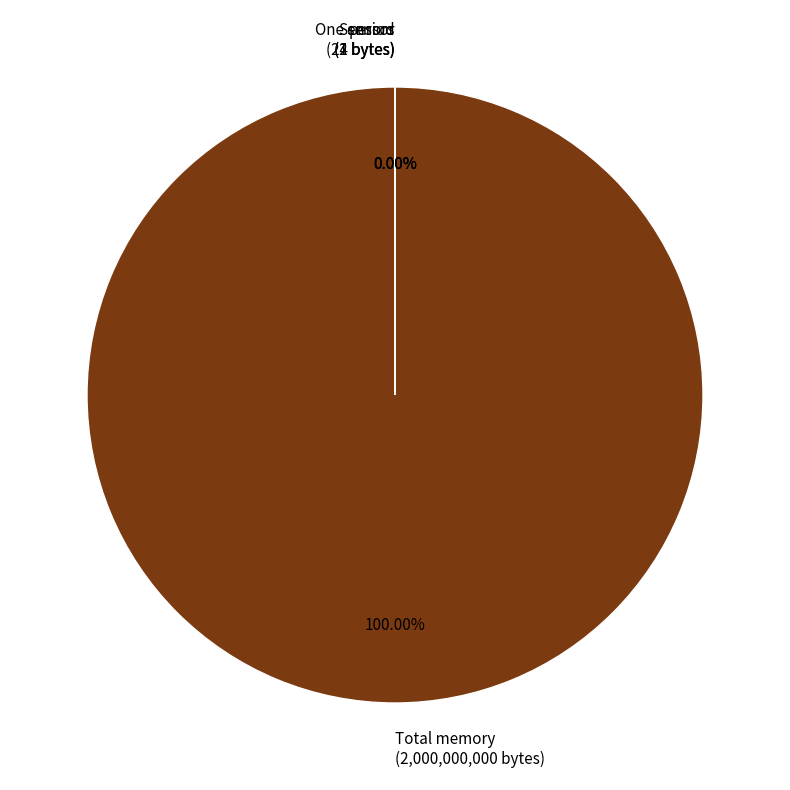

What is the largest slice in the pie chart?

Total memory